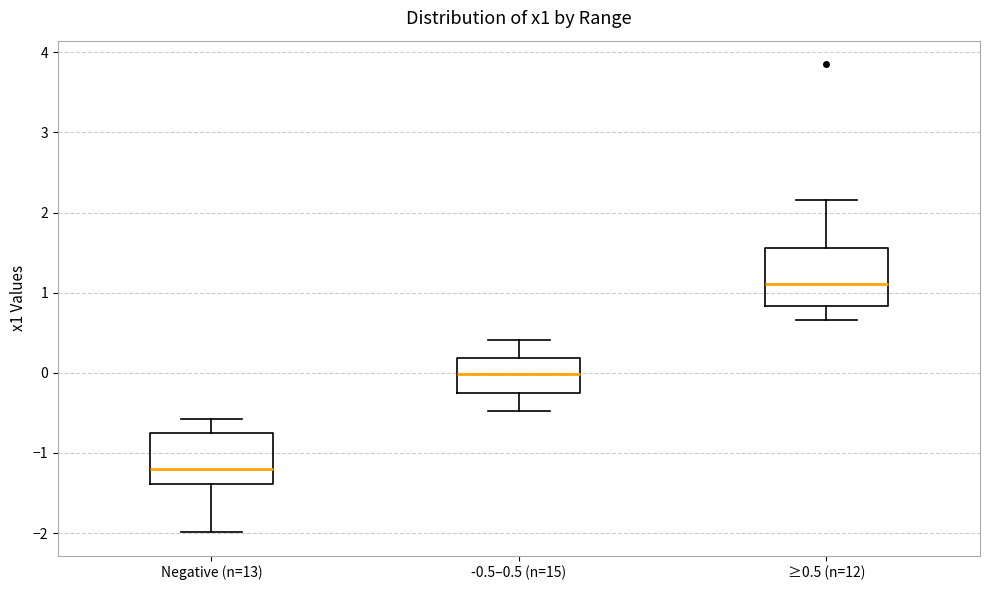

Which box's median line is the lowest?

Negative (n=13)